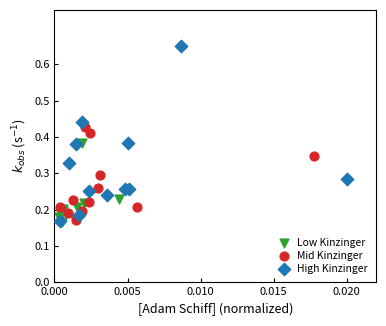

Which series has the largest Y range (max minus min)?

High Kinzinger